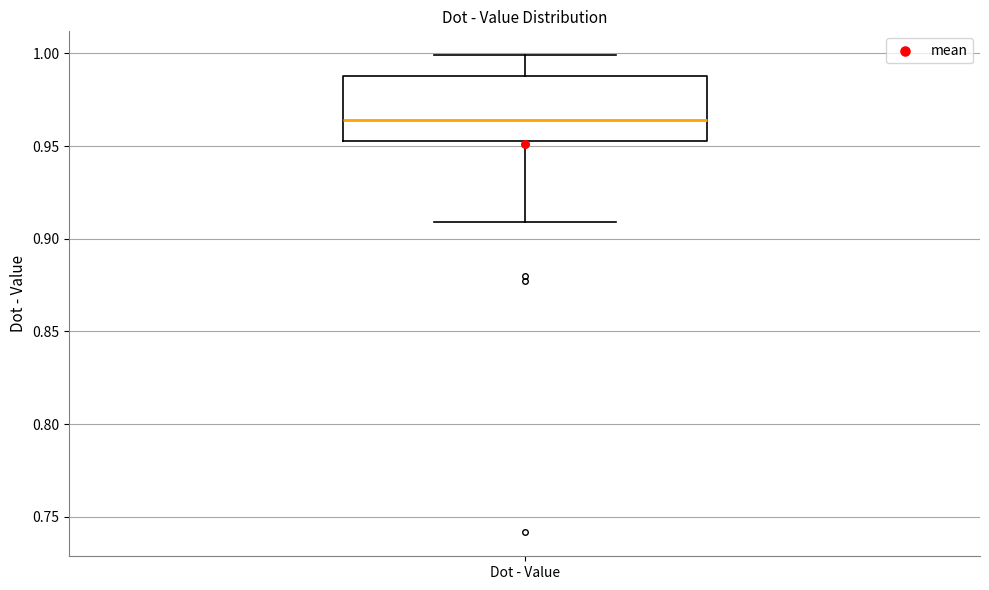

Read this box plot against the y-axis: the position of the median line, the range covered by the box, and the ends of both whiskers. The values are not printed on the chart, so give them approximately, as read against the axis.

median 0.965, box 0.955 to 0.990, whiskers 0.910 to 1.000